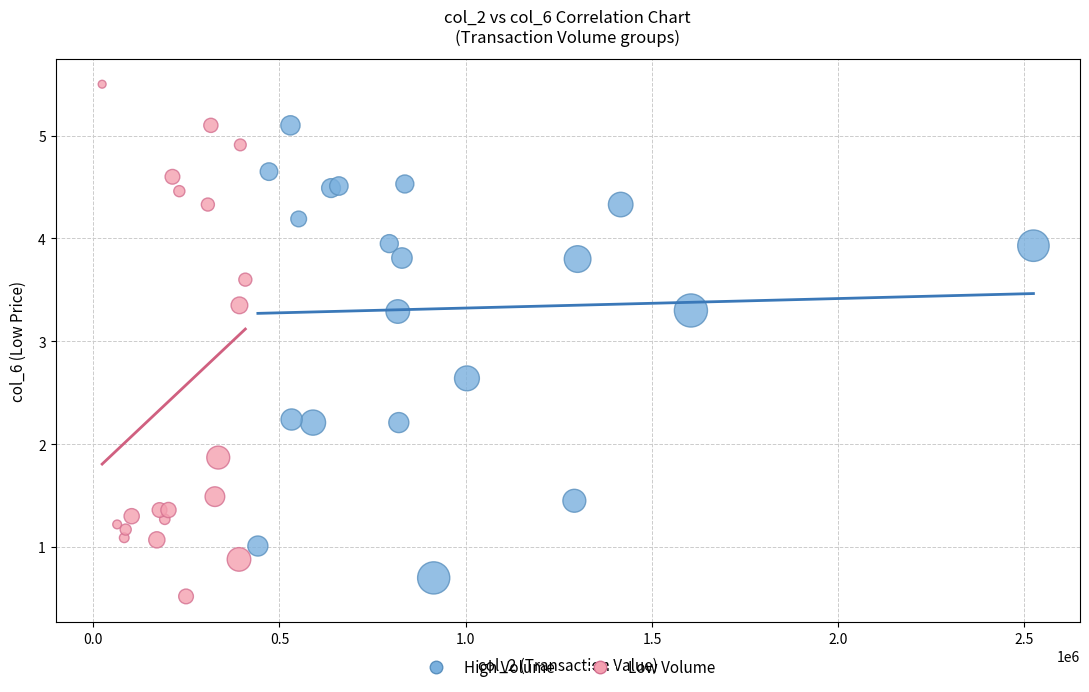

Which series reaches the maximum Y coordinate?

Low Volume